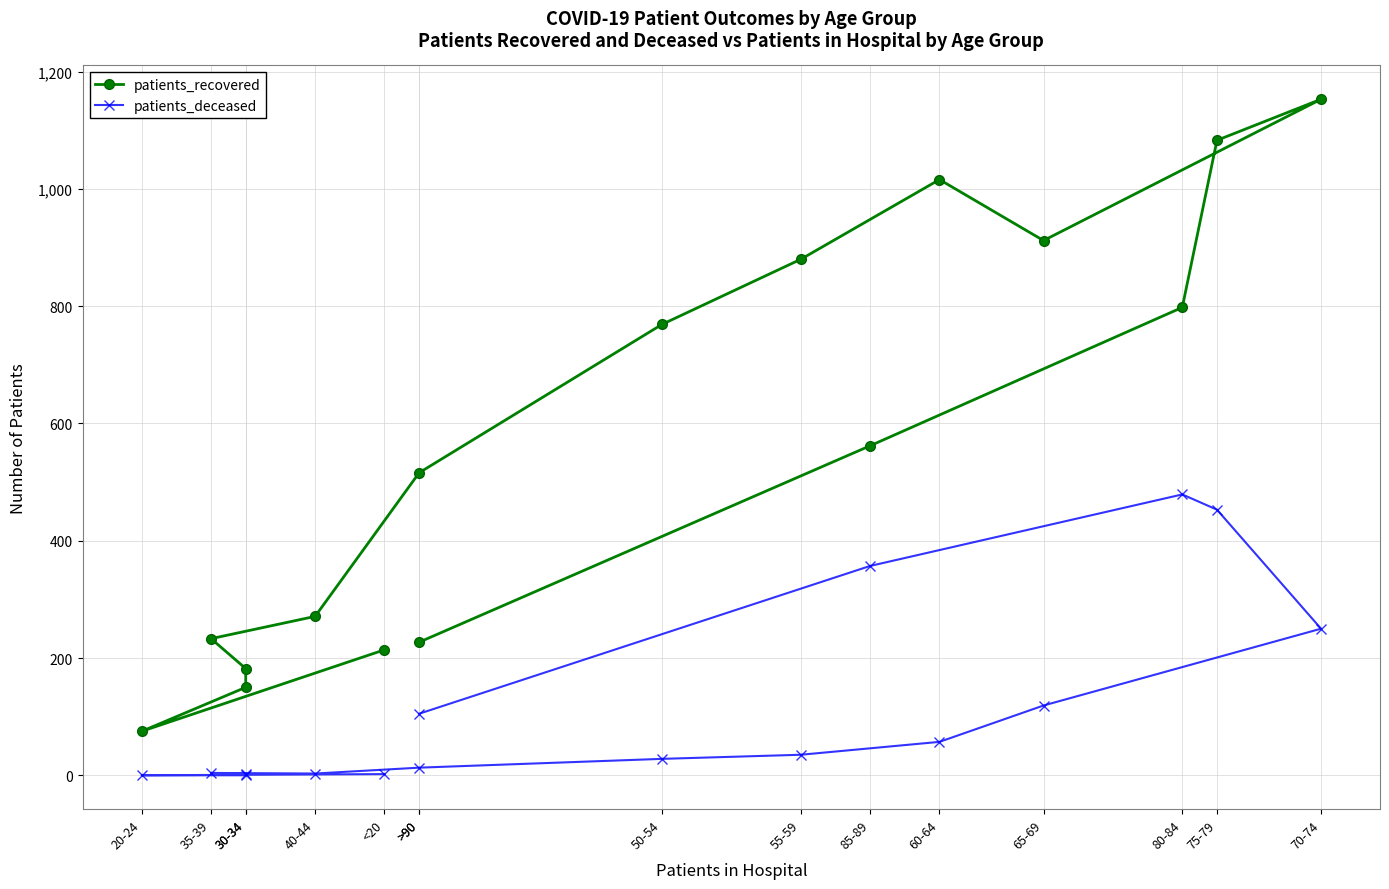

At how many categories does at least one series exceed 478?

9